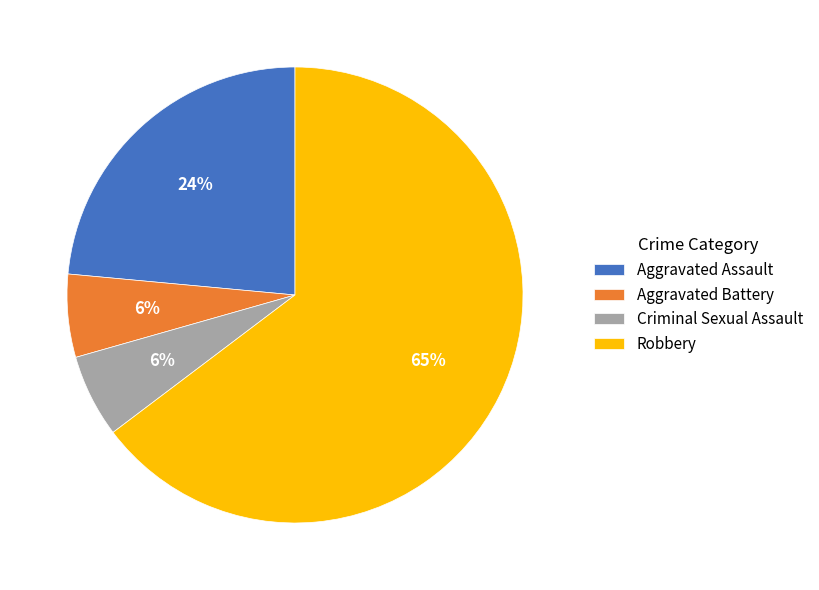

What percentage is the Aggravated Battery slice, to the nearest percent?

6%